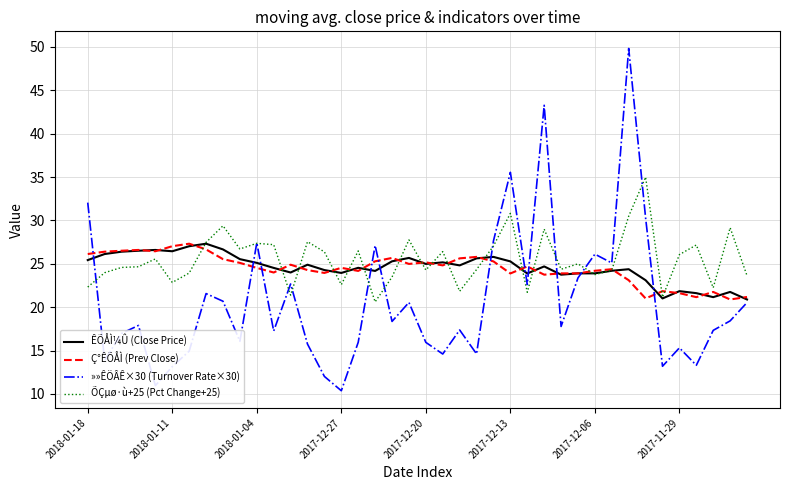

What is the smallest value displayed?

10.4